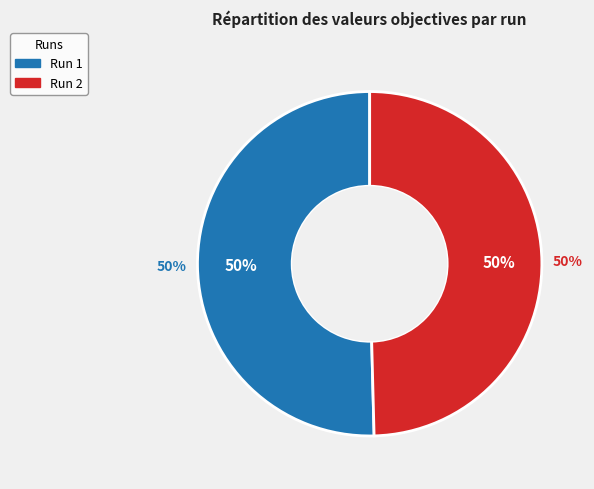

Does any single category account for the majority?

Yes